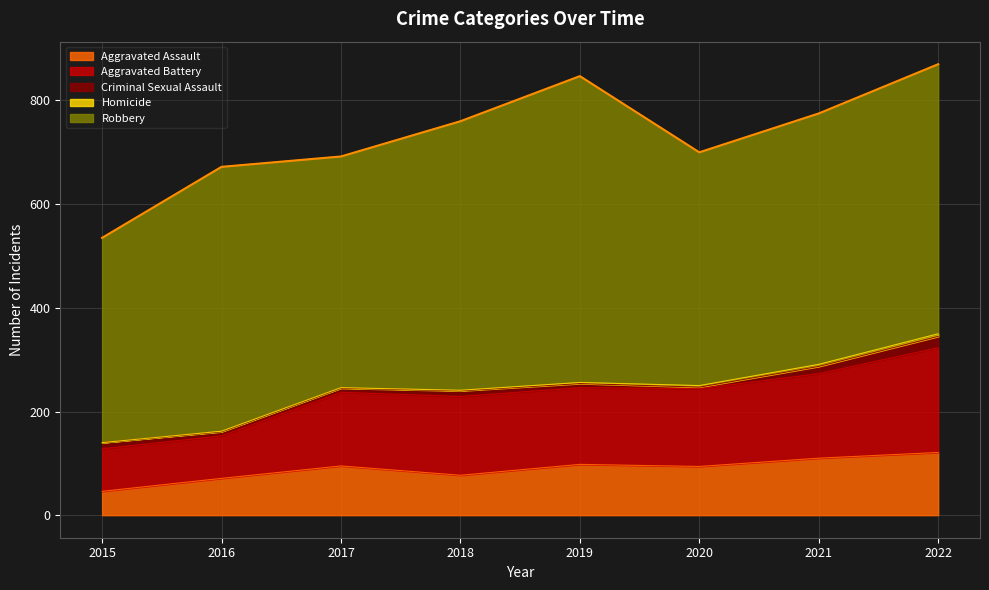

Rank the series at 2018 from lowest to highest value.

Homicide, Criminal Sexual Assault, Aggravated Assault, Aggravated Battery, Robbery